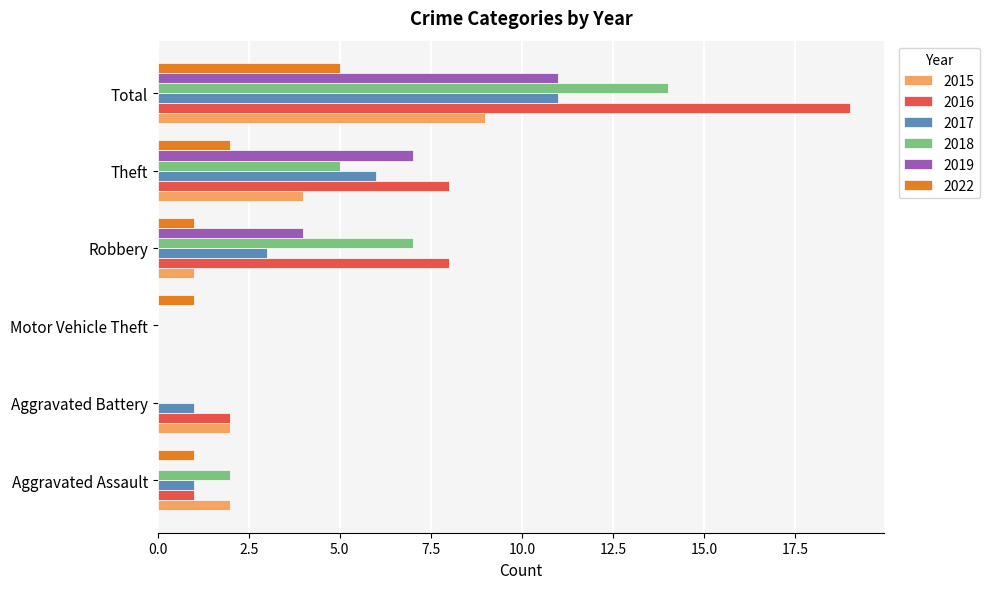

The 2022 series shows 8 at Total. True or false?

False